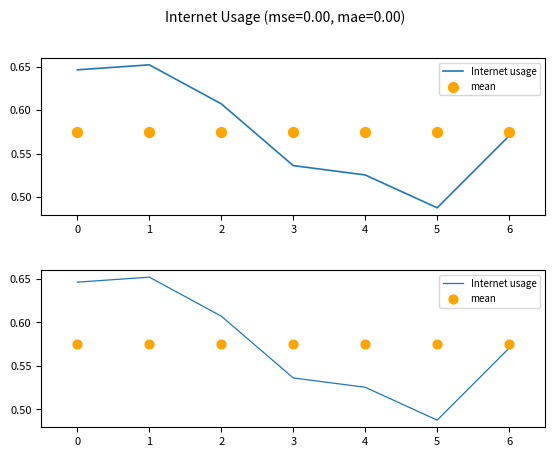

Which series has the largest total across all categories?

Internet usage